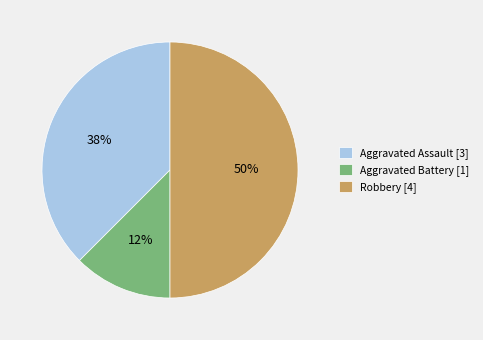

Between Aggravated Assault [3] and Aggravated Battery [1], which is larger?

Aggravated Assault [3]